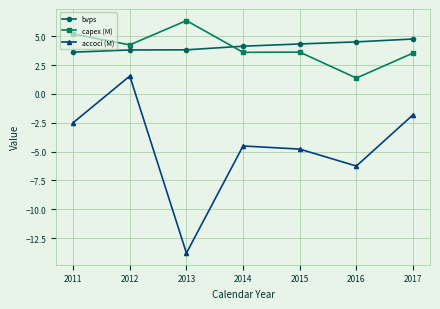

True or false: bvps and capex (M) cross at least once.

True